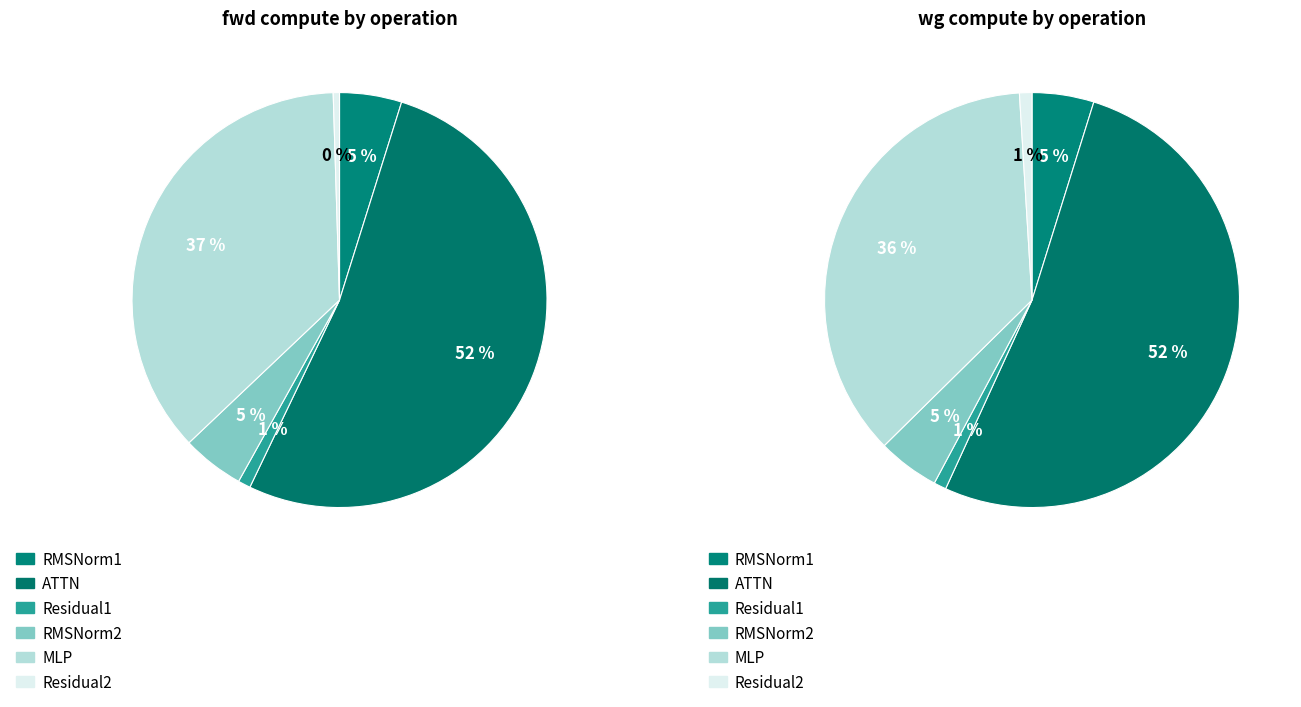

To the nearest percent, what is the difference between the Residual1 and RMSNorm1 slice percentages?

4%